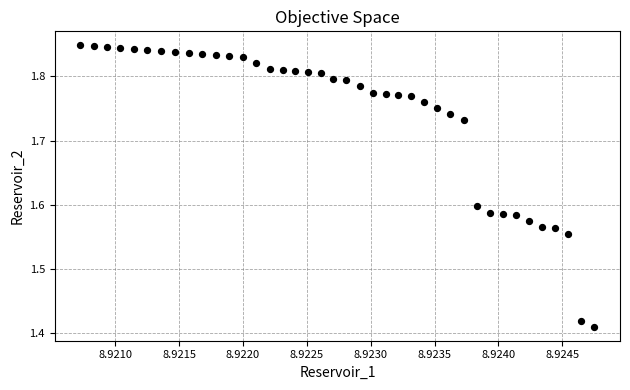

What is the range of Y values (max minus min)?

0.4